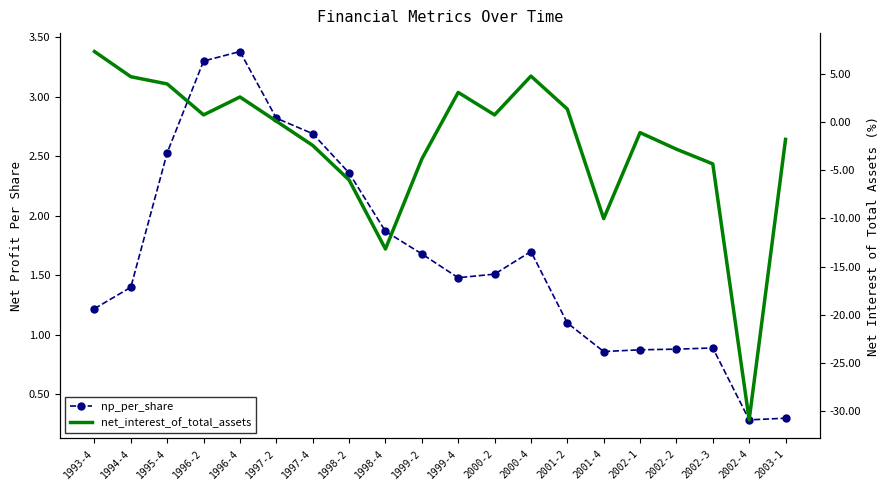

What is the total value across all series at 2002-2?

-1.9